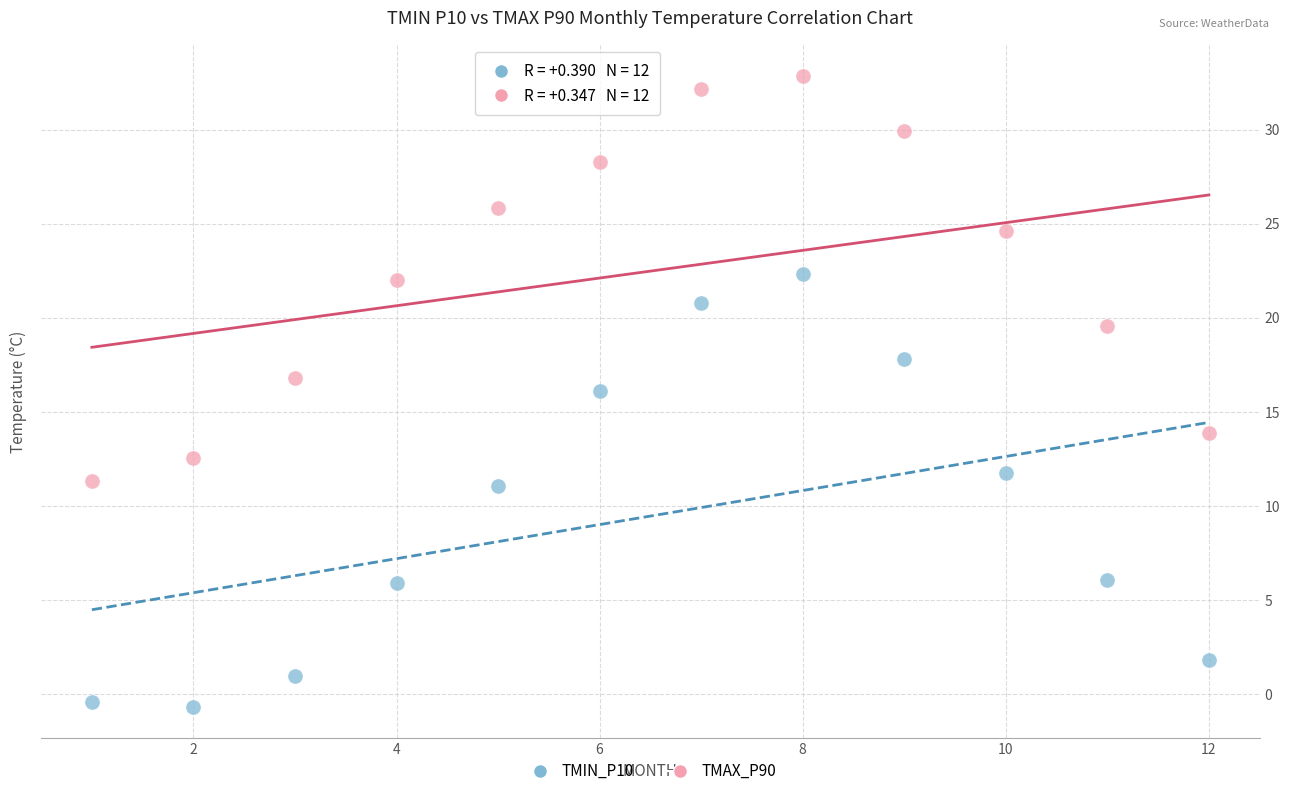

Across all data points, what is the range of Y values (max minus min)?

33.5